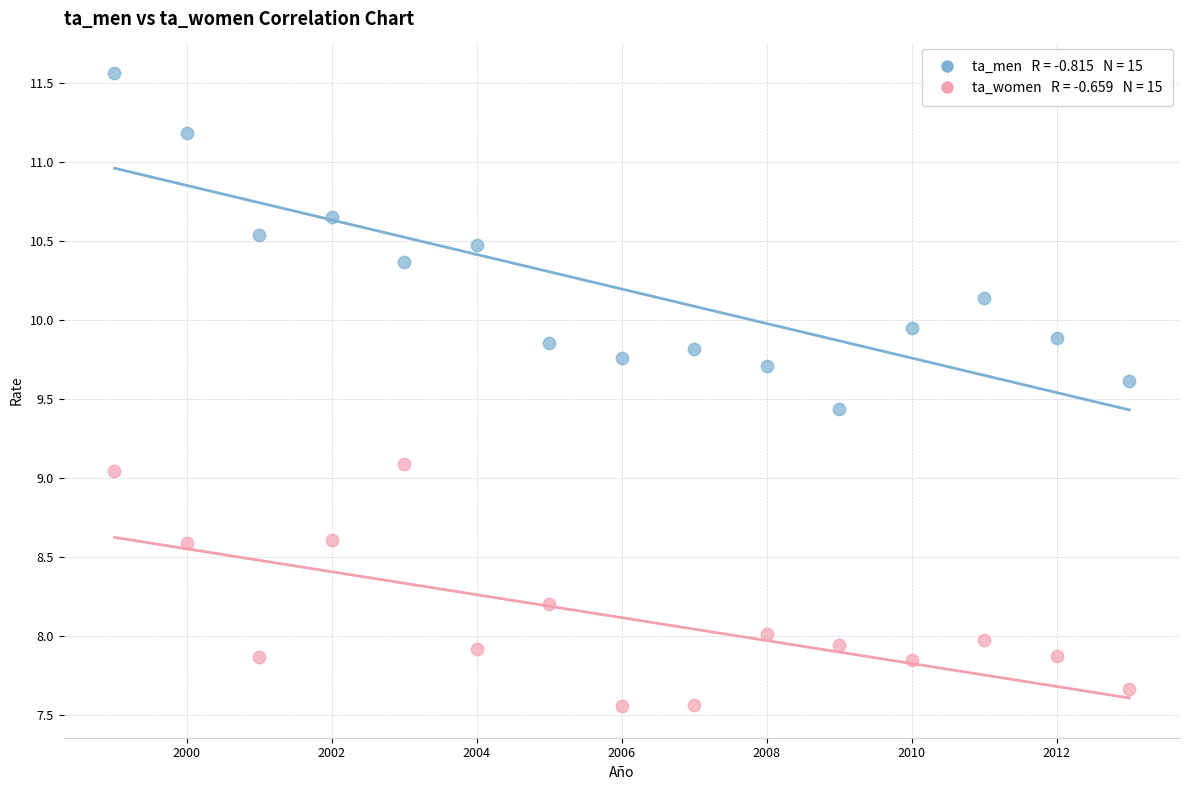

Across all data points, what is the range of Y values (max minus min)?

4.0